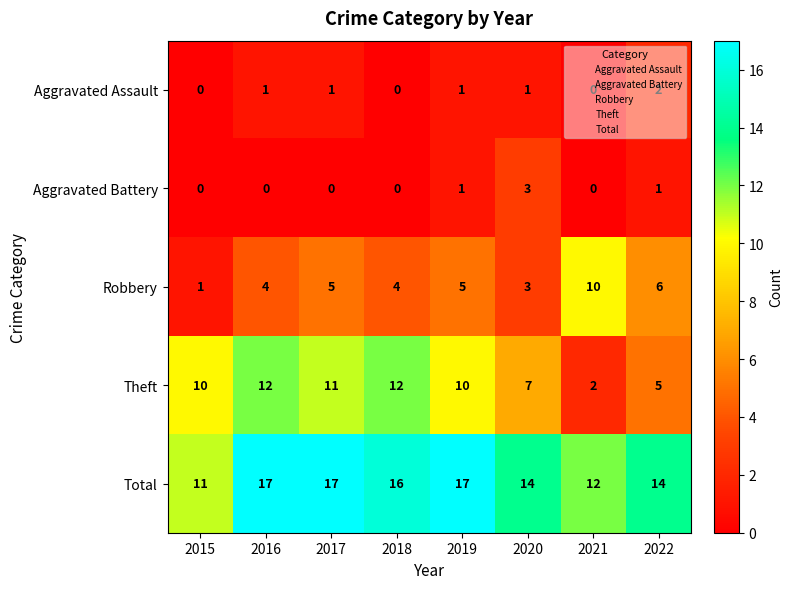

Count the Total values in the range 14 to 17.

6